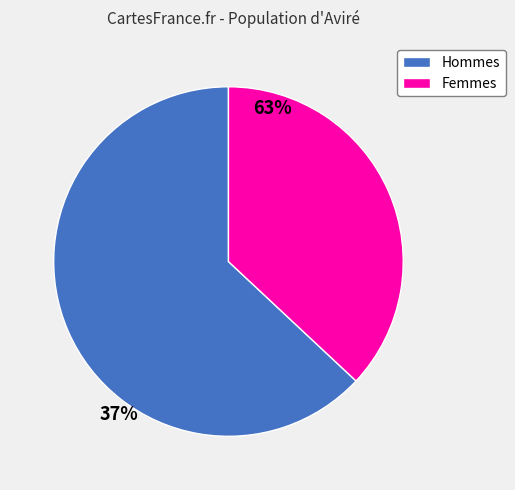

Do Hommes and Femmes together represent more than half of the pie?

Yes